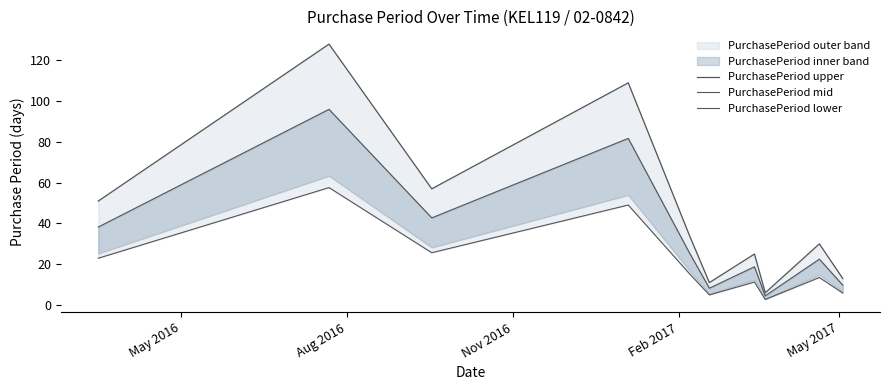

What is the sum of all PurchasePeriod mid values?

348.0